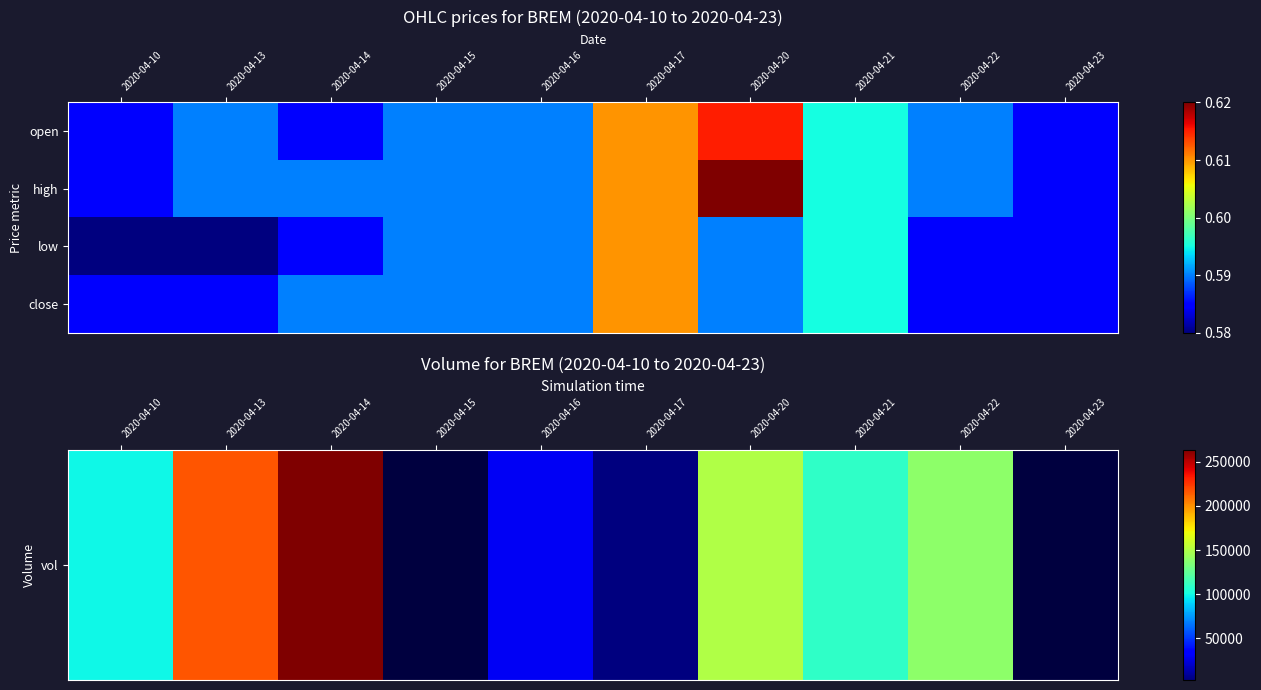

Is it true that high equals 0.2 at 2020-04-22?

False